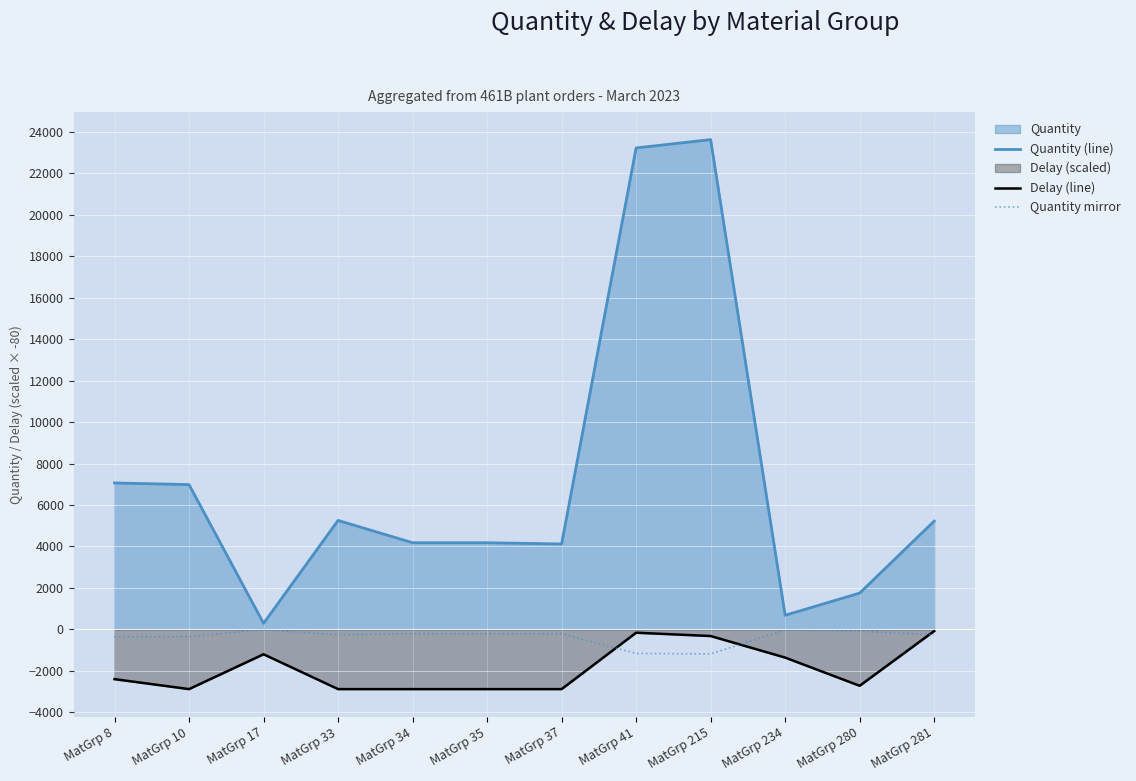

Which has a higher value, MatGrp 37 or MatGrp 35?

MatGrp 35